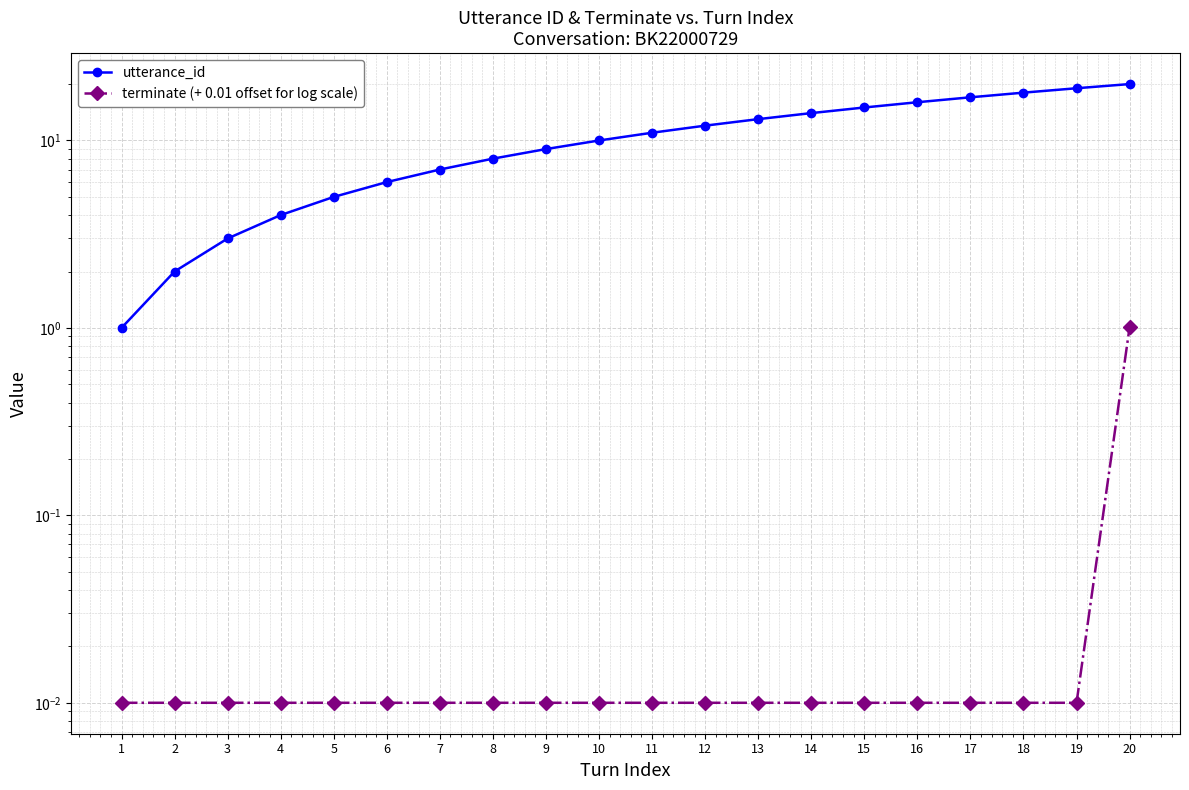

What is the total value across all series at 14?

14.0